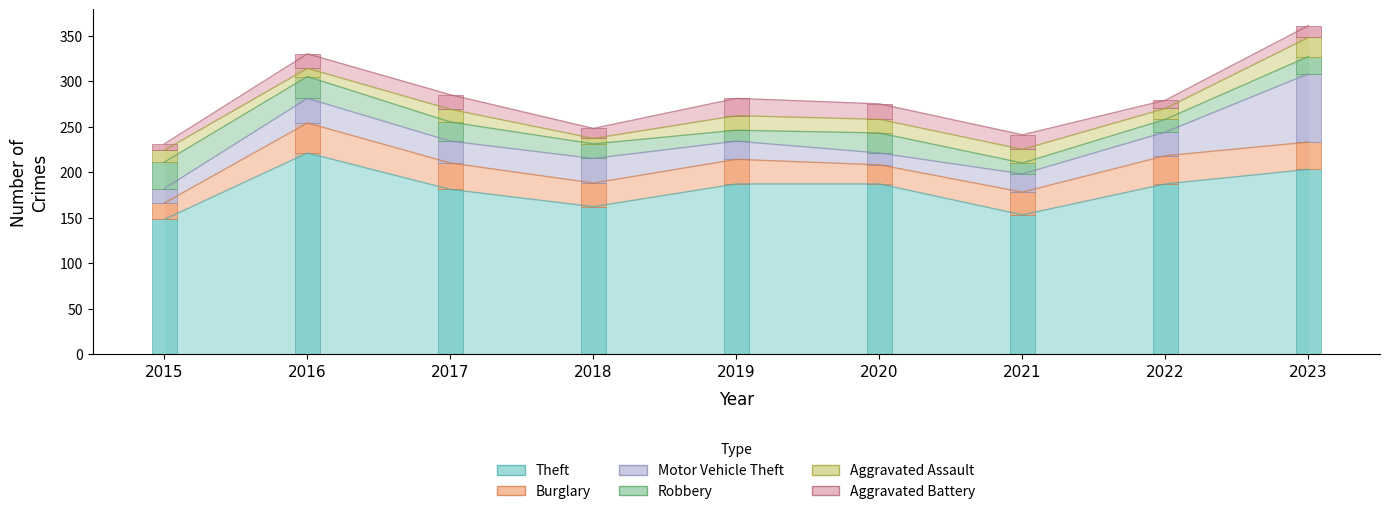

Which label corresponds to the largest value in the chart?

2016